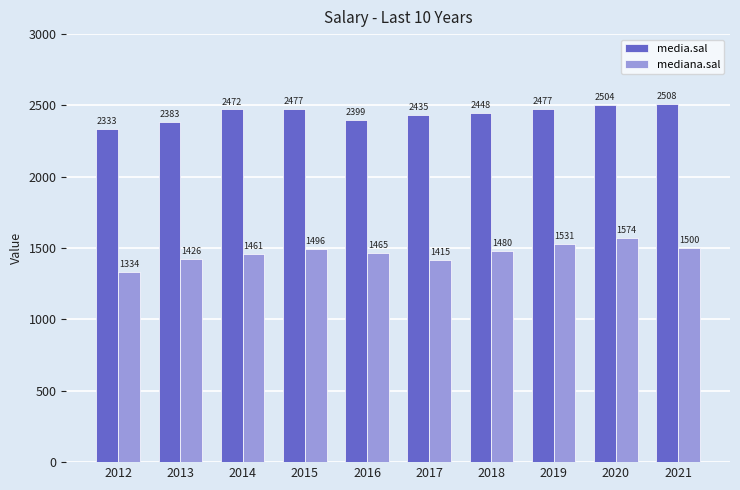

Rank the series at 2016 from highest to lowest value.

media.sal, mediana.sal